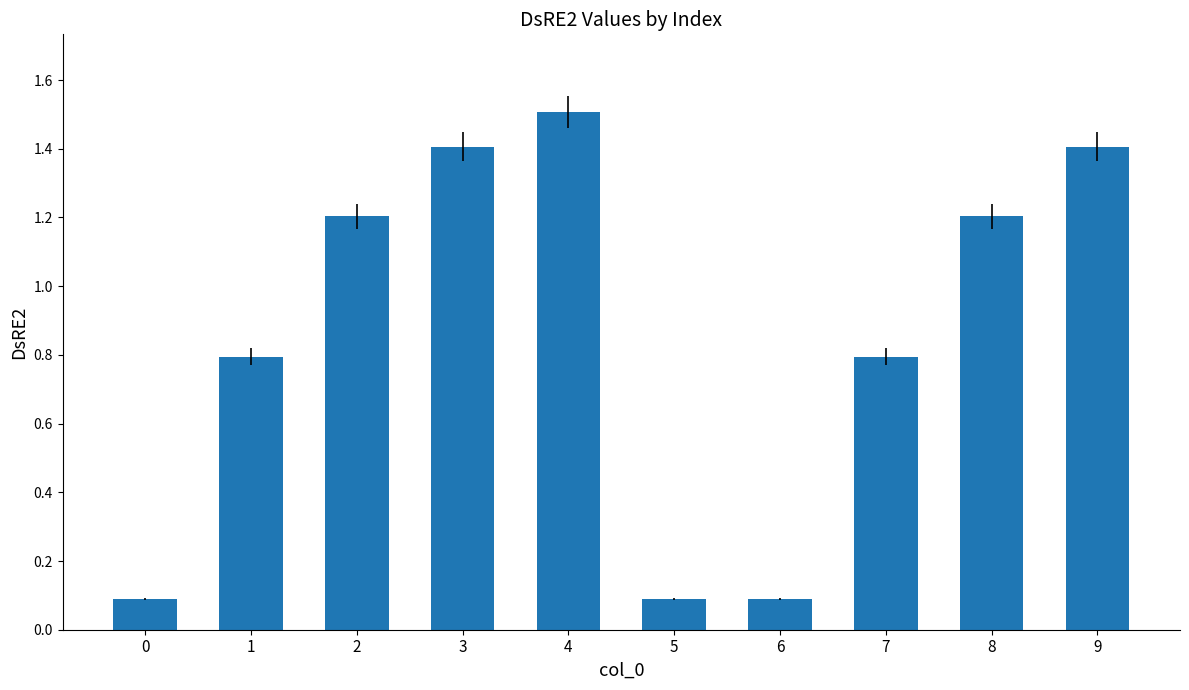

Count the number of categories in the chart.

10